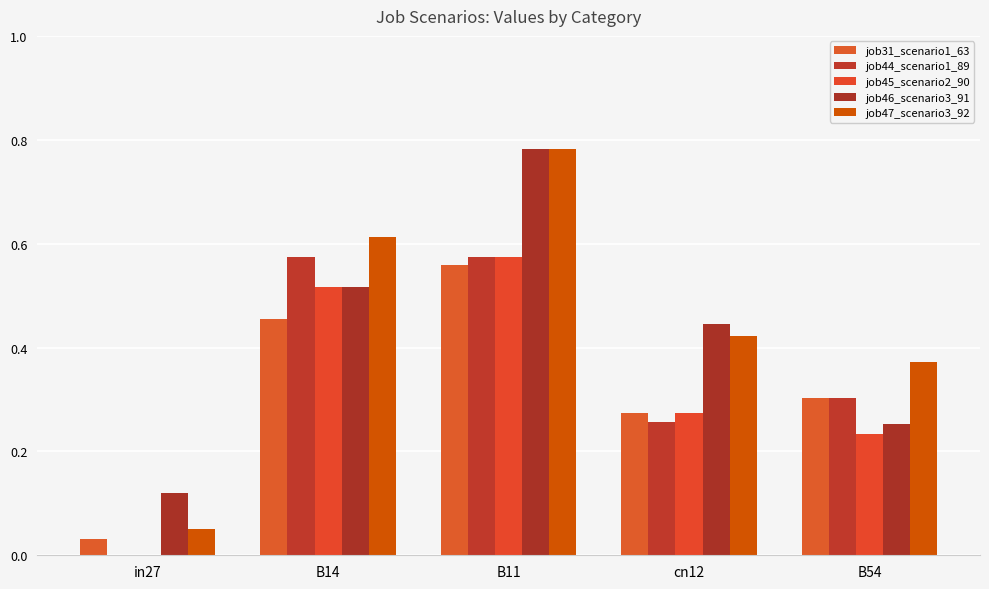

Which category has the highest value across all series?

B11